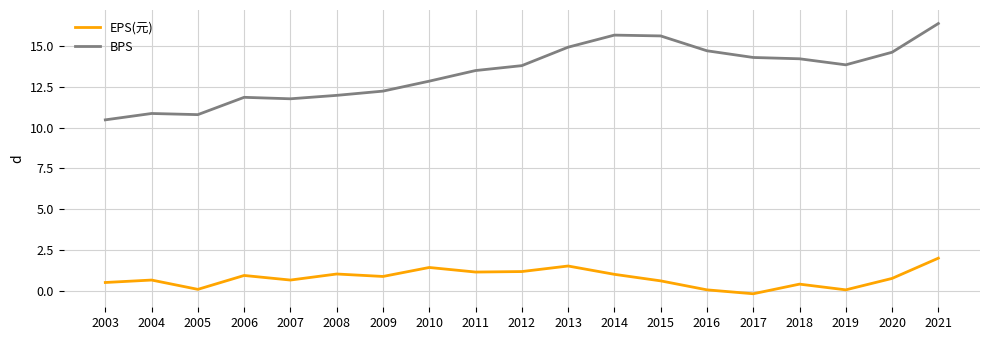

How many lines are shown in the chart?

2